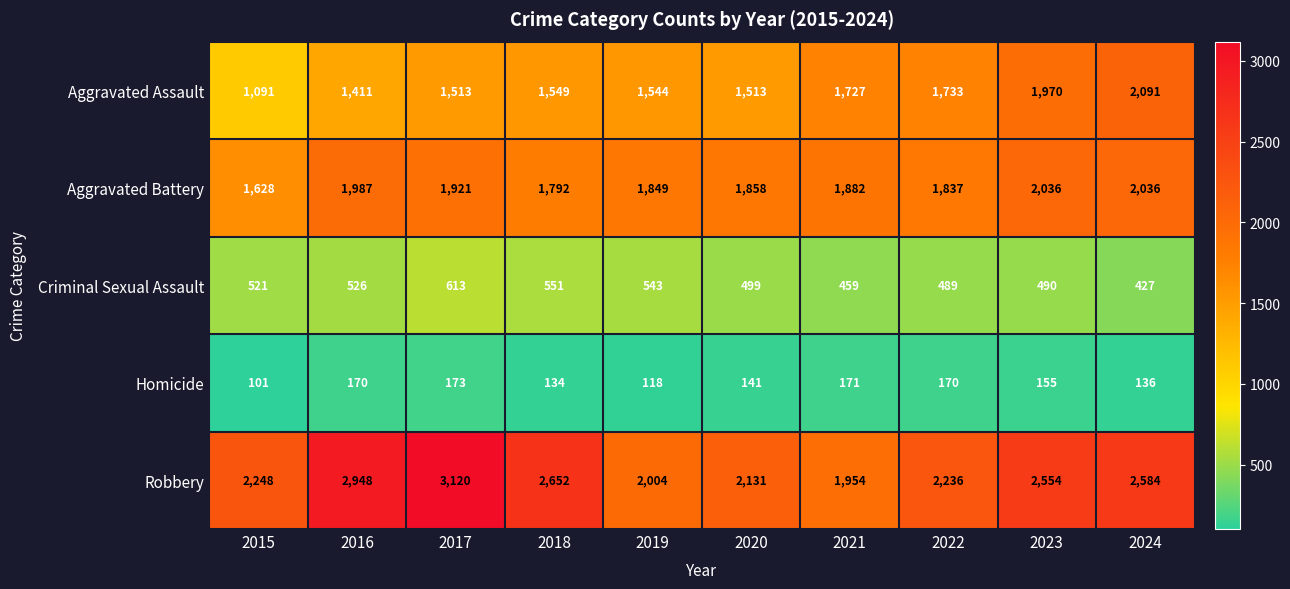

What is the sum of all Homicide values?

1469